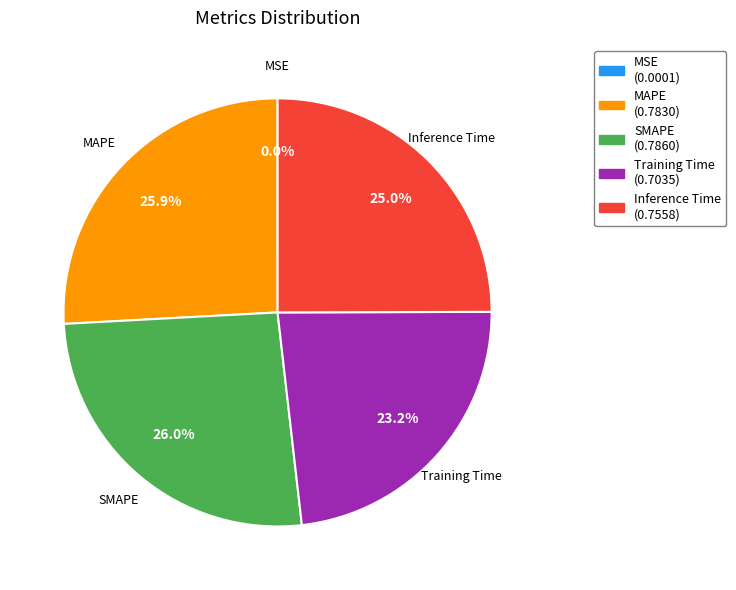

Is MAPE the majority of the pie?

No